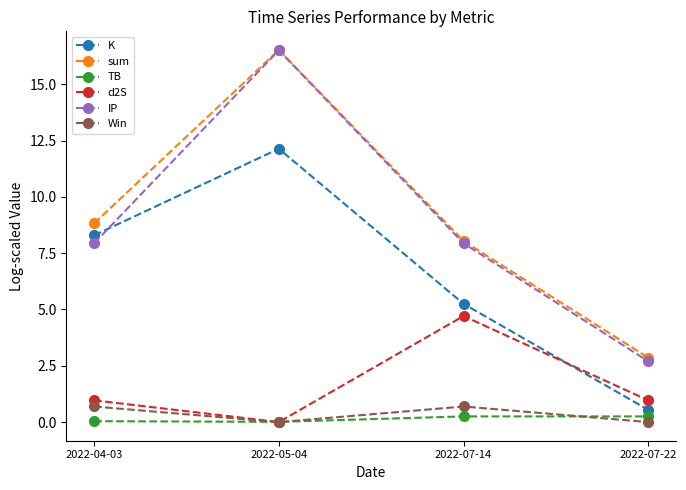

At which category does the chart reach its peak across all series?

2022-05-04